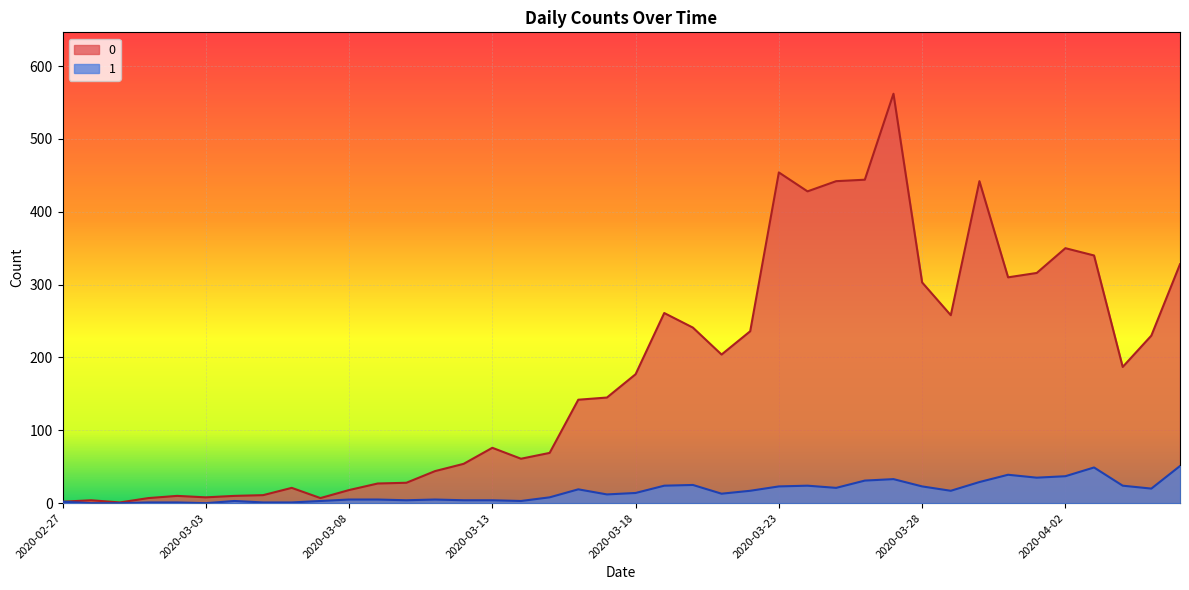

True or false: 1 and 0 cross at least once.

False